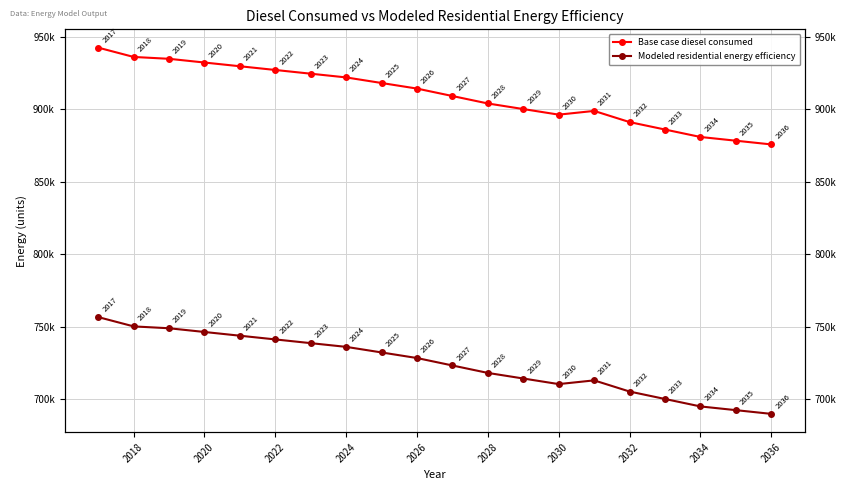

Does the chart display data point markers on the line(s)?

Yes